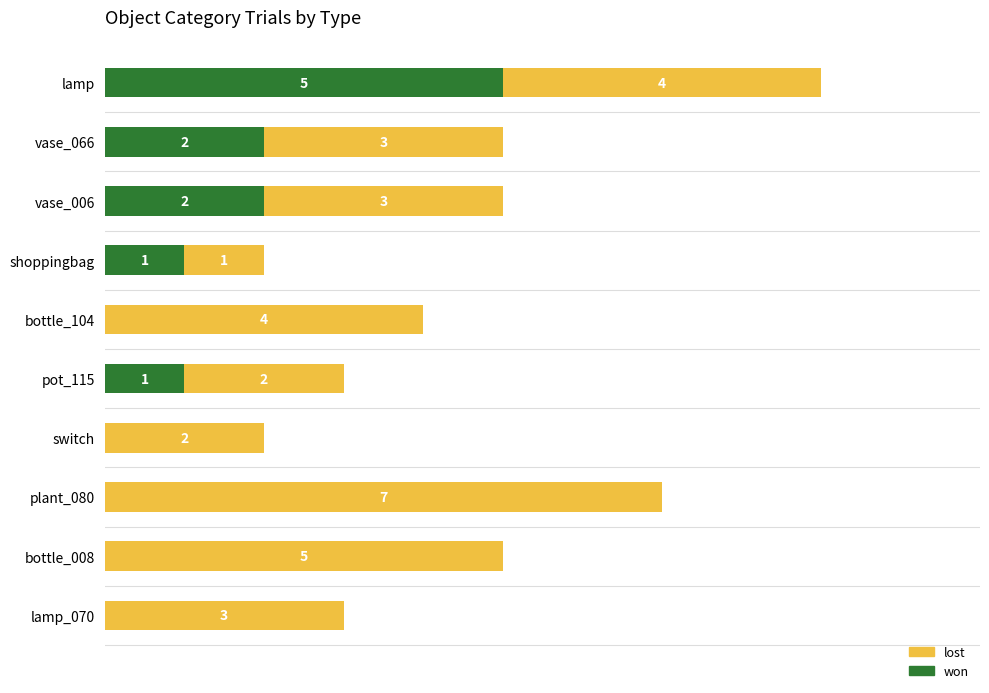

Which category has the highest value in the won series?

lamp